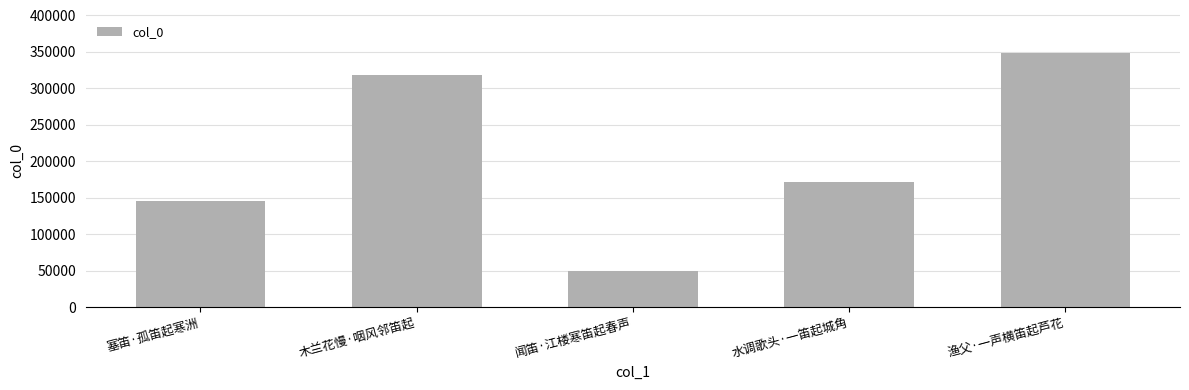

Rank the categories by value from highest to lowest.

渔父·一声横笛起芦花, 木兰花慢·咽风邻笛起, 水调歌头·一笛起城角, 塞笛·孤笛起寒洲, 闻笛·江楼寒笛起春声